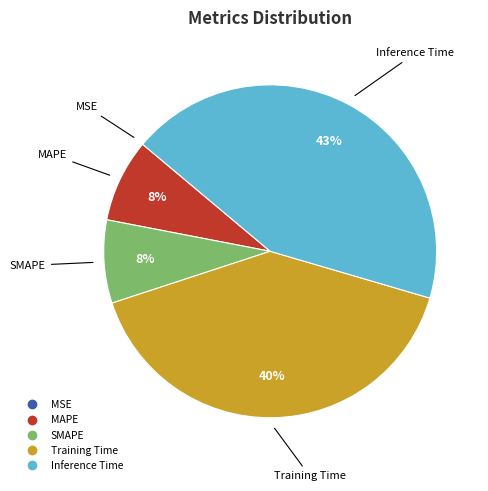

Between Training Time and MAPE, which is larger?

Training Time